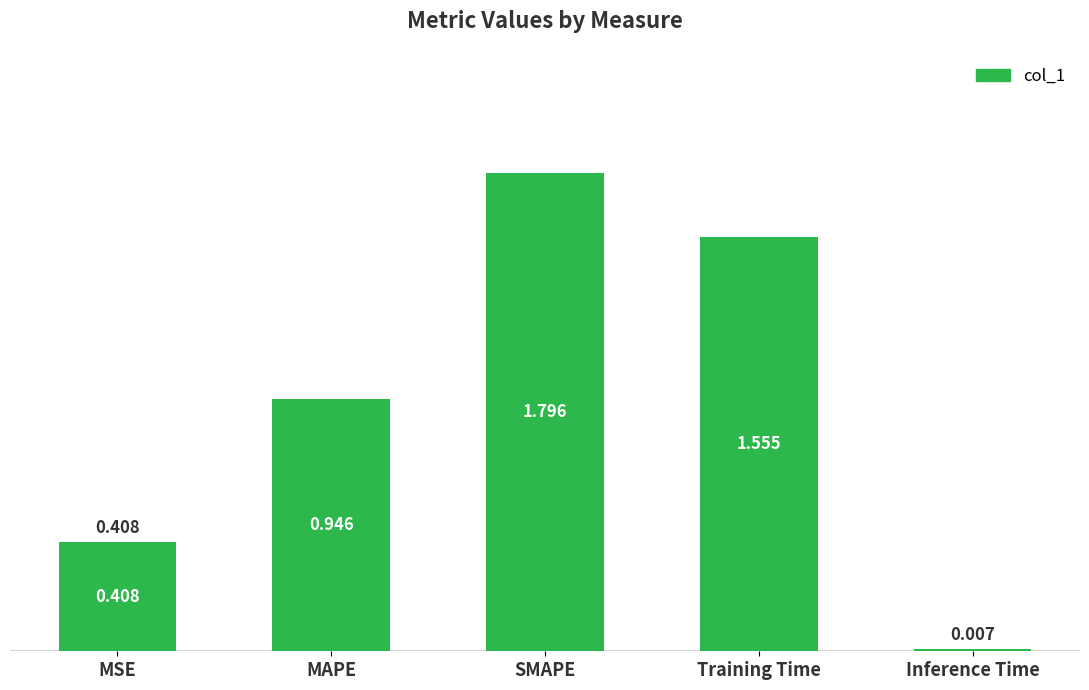

What is the change in value from MAPE to SMAPE?

+0.8